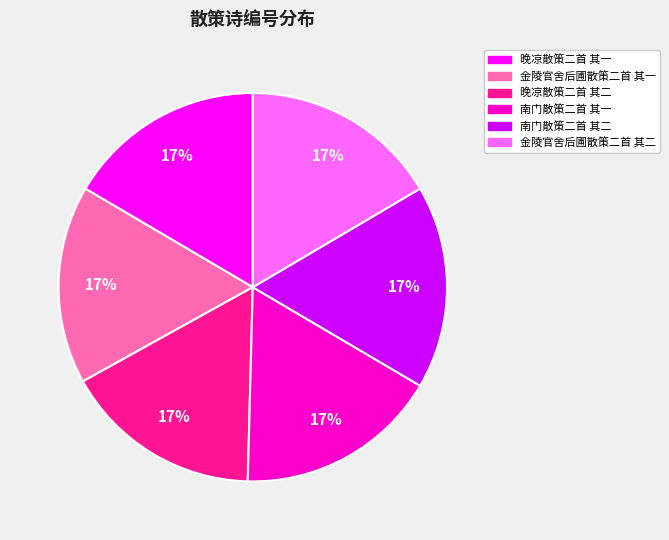

To the nearest percent, what percentage of the pie is 金陵官舍后圃散策二首 其二?

17%